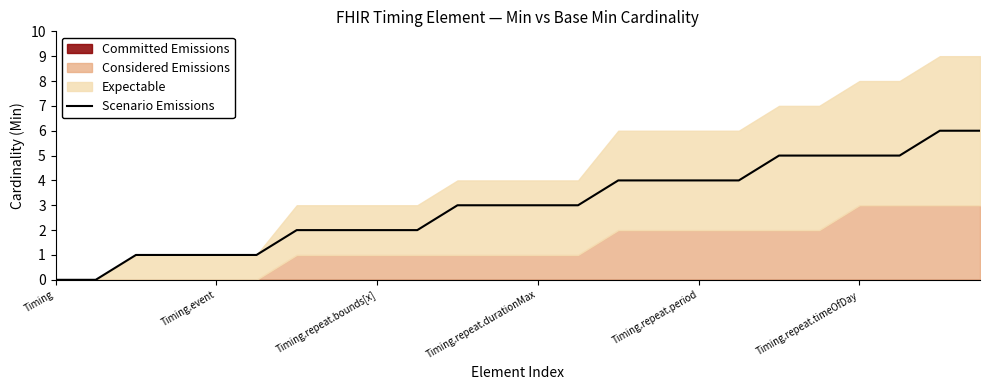

Is it true that Scenario Emissions equals 0 at Timing.event?

False